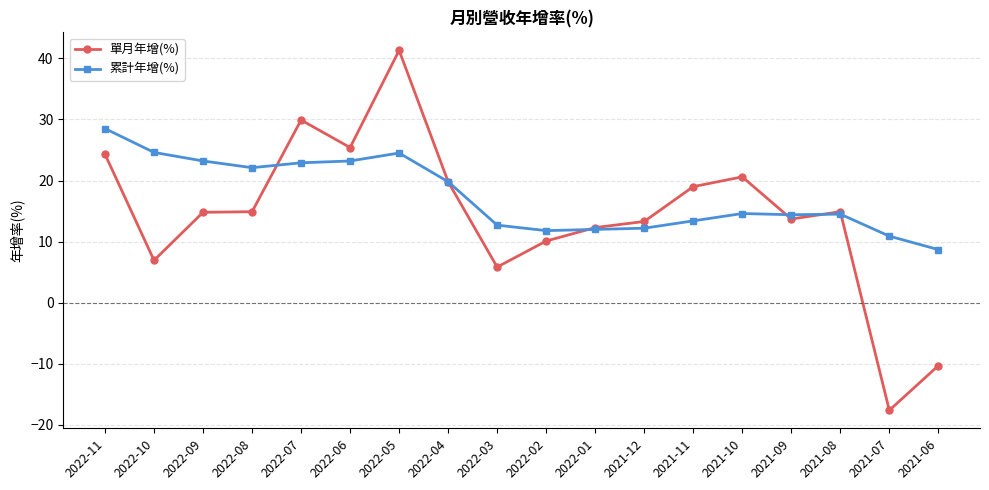

How many values in the 累計年增(%) series exceed 14?

11